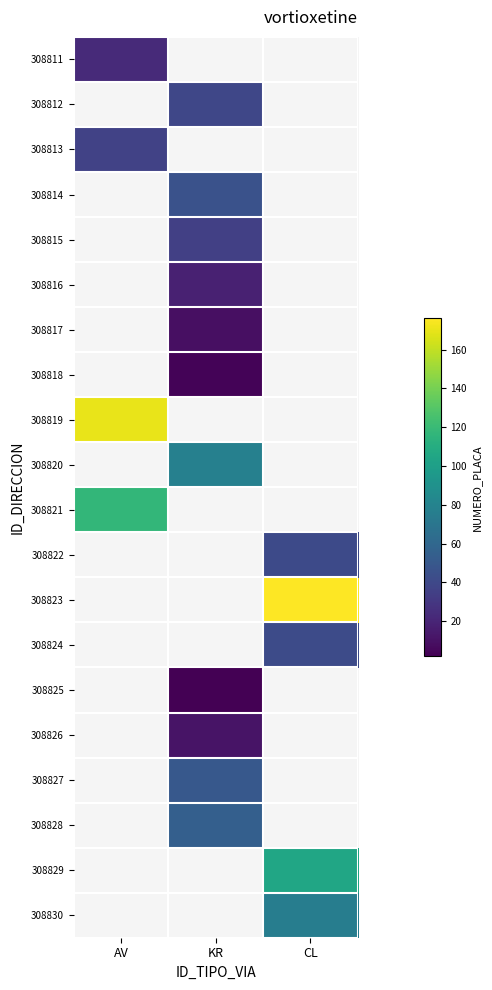

What is the approximate value of 308813 at AV?

36.0